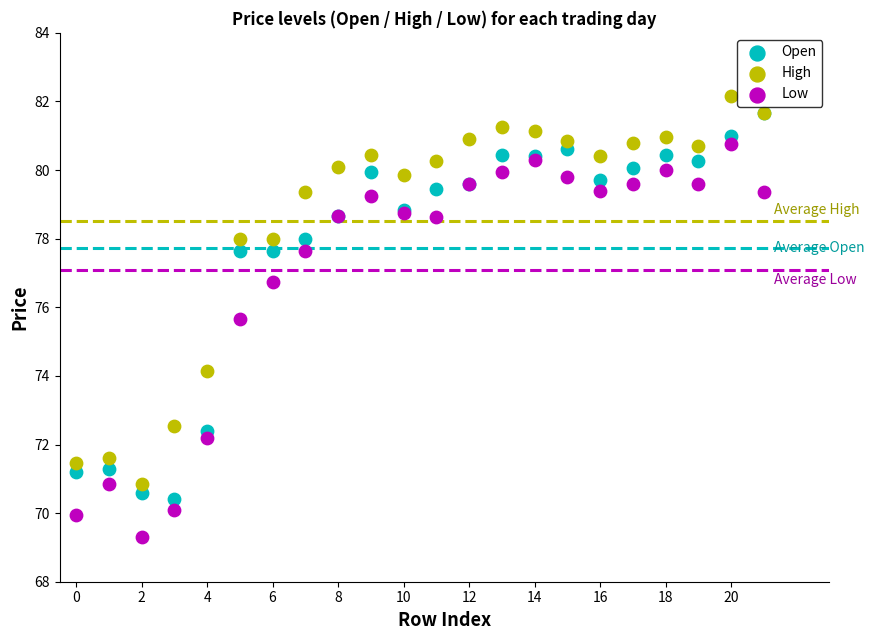

In the High series, what Y value is closest to 76?

74.2